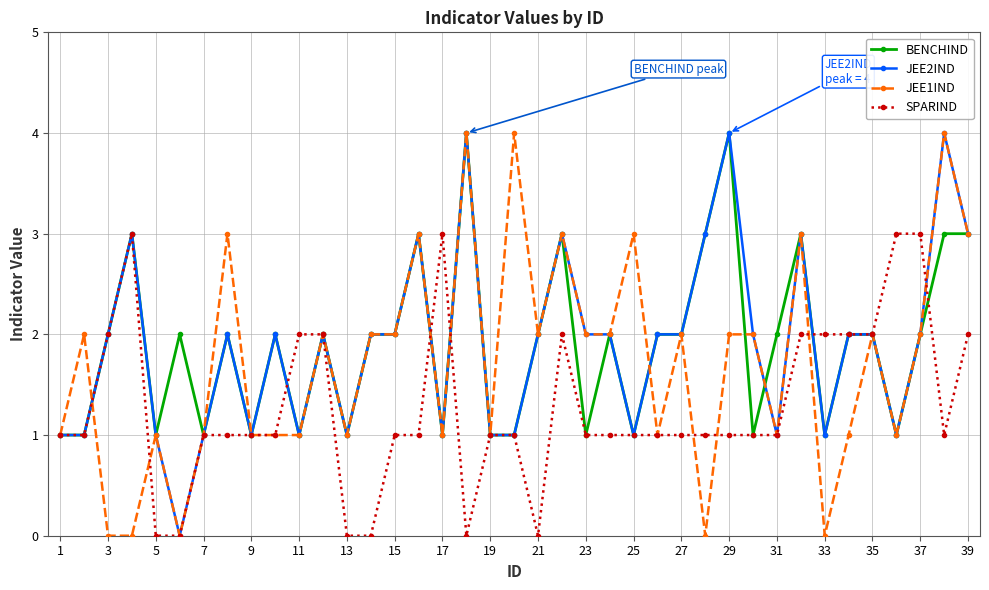

What is the maximum value shown in the chart?

4